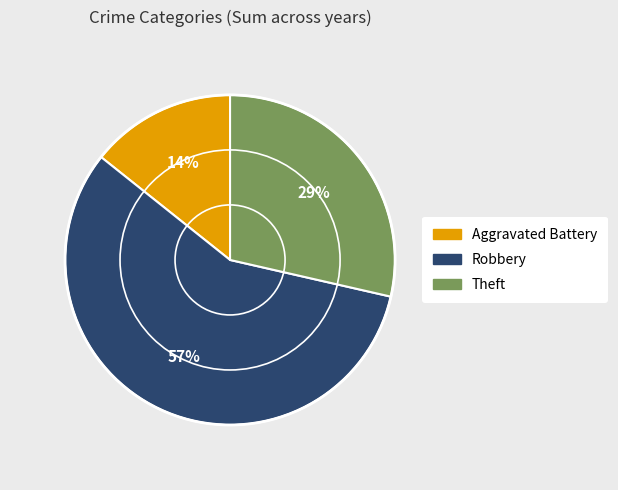

Approximately how many times larger is the value at Theft compared to Robbery?

0.5